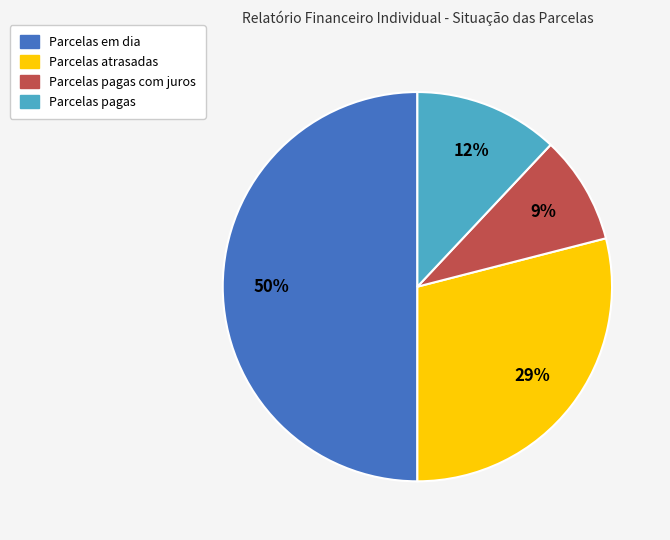

Does Parcelas pagas com juros account for over 50% of the chart?

No